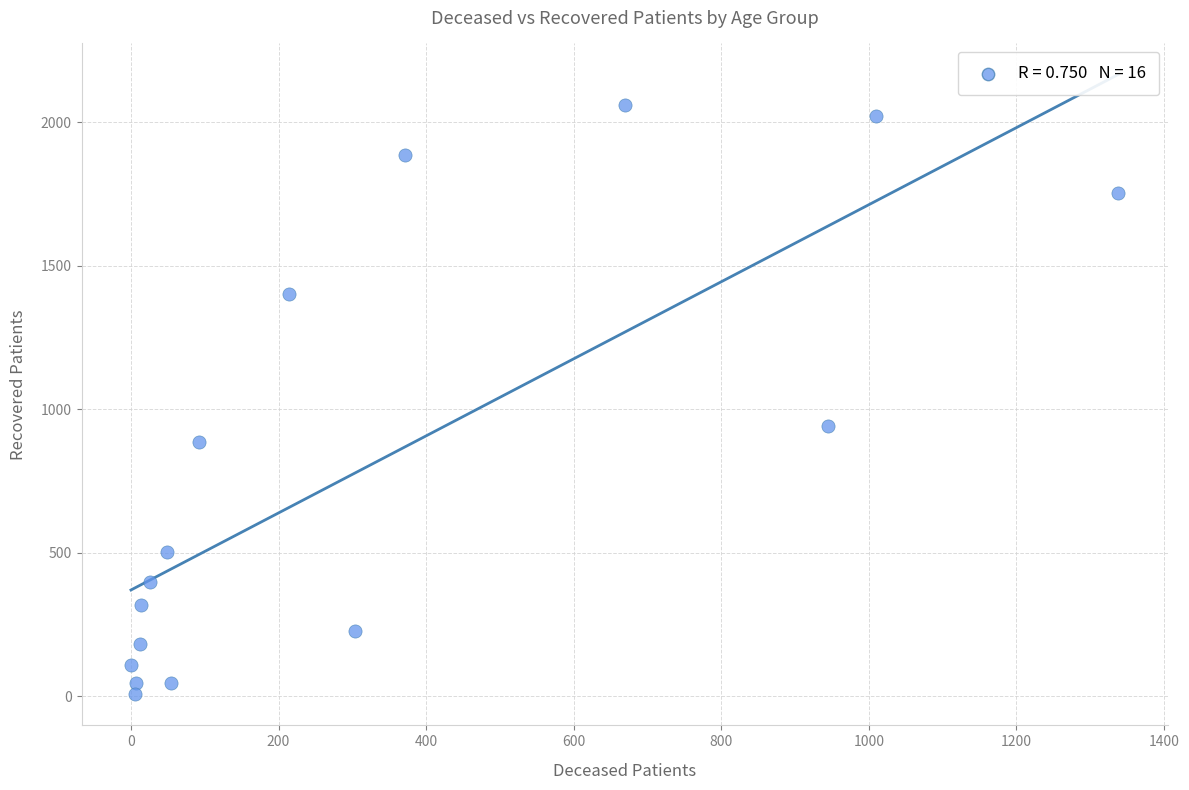

What is the range of Y values (max minus min)?

2055